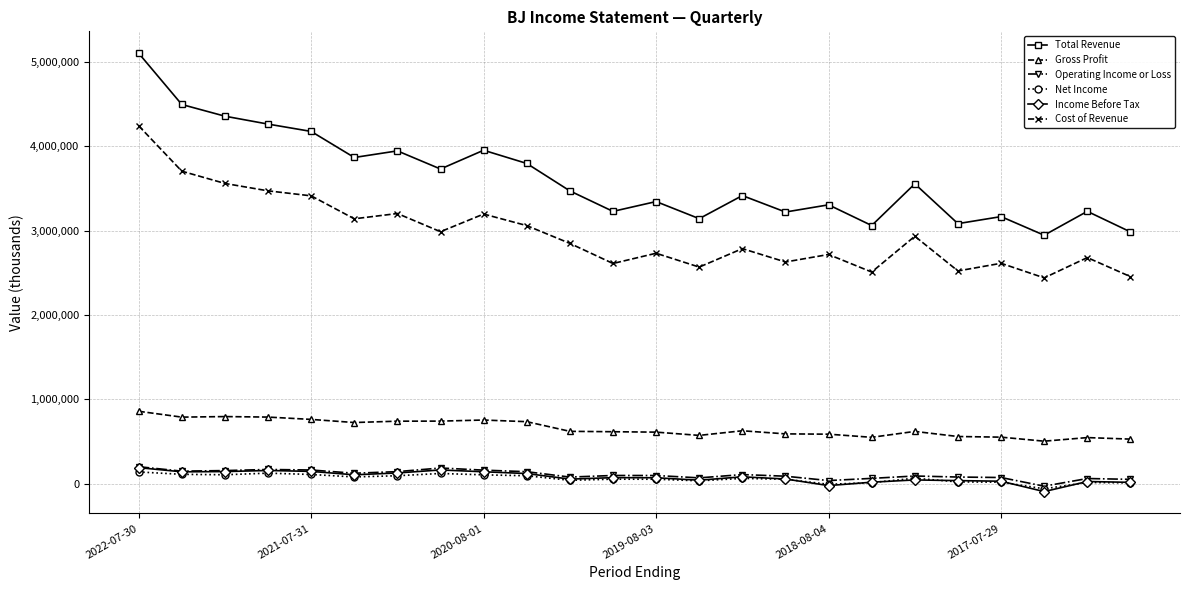

True or false: Cost of Revenue has more than 2 interior local peaks.

True